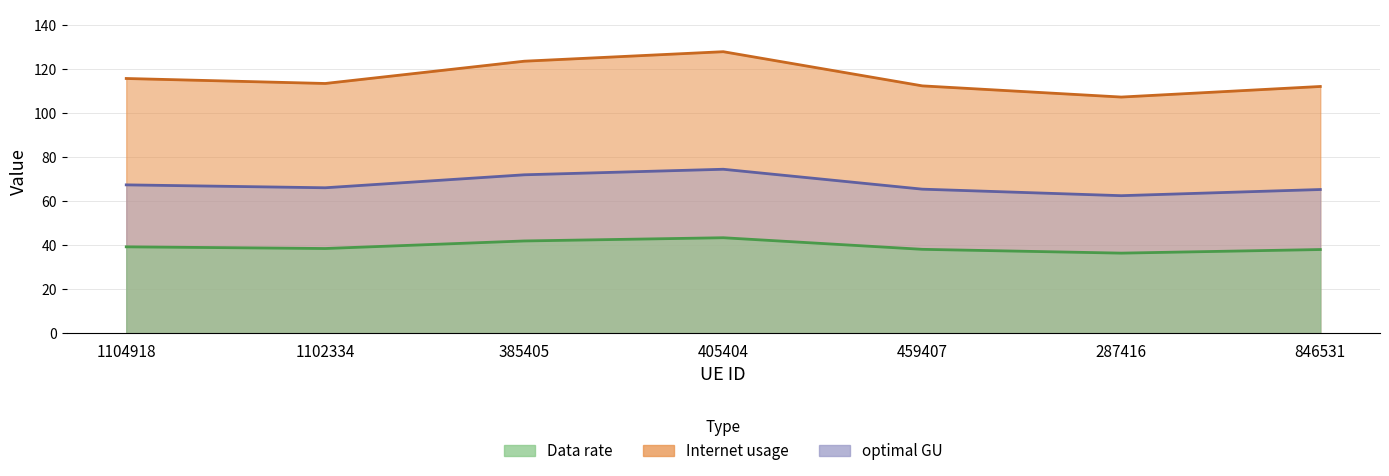

What is the difference between the Internet usage values at 846531 and 1102334?

1.4